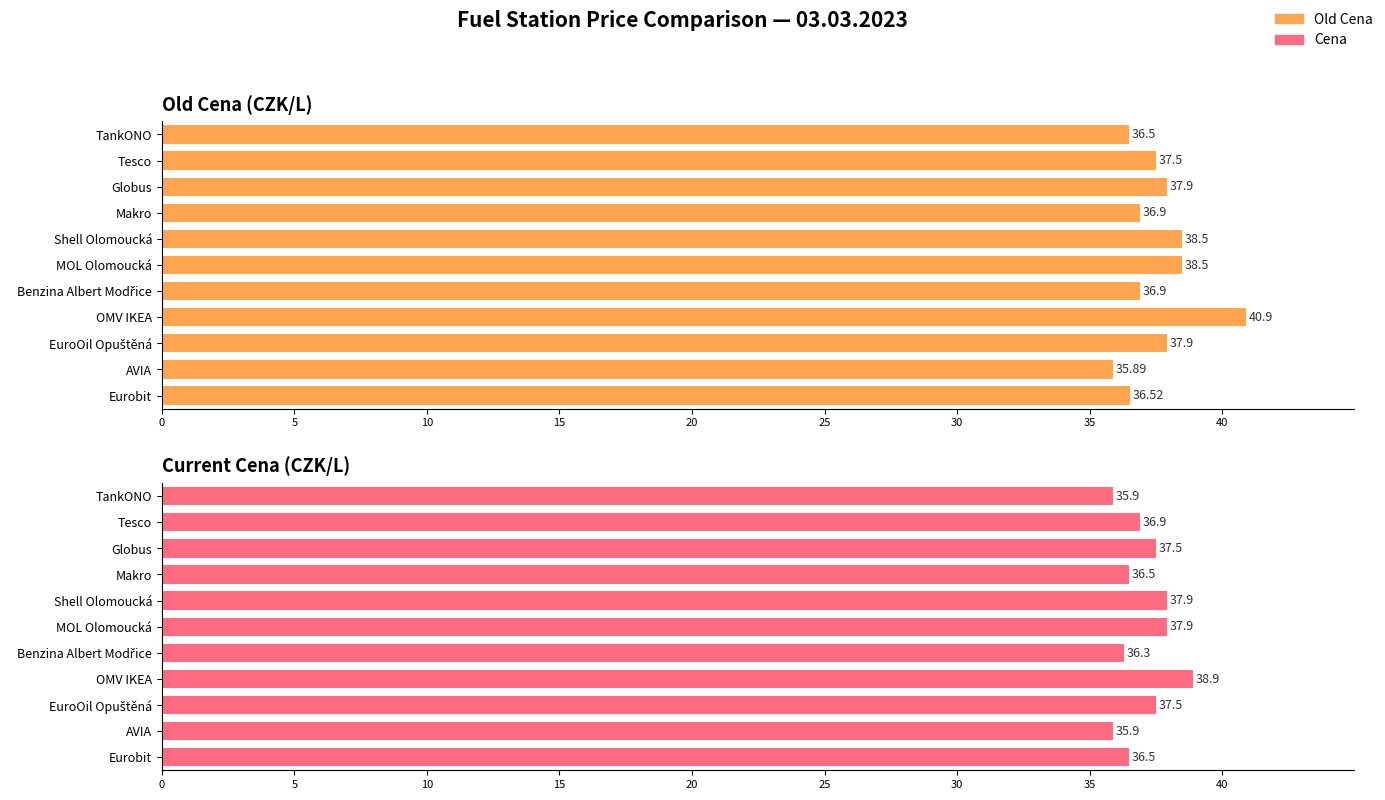

Rank the series by their maximum value, from lowest to highest.

Cena, Old Cena